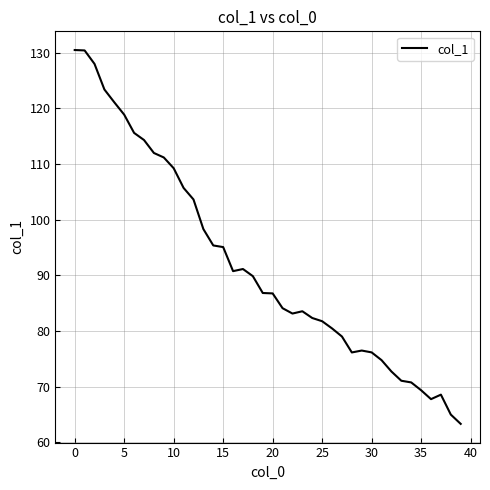

What is the difference between the maximum and minimum values?

67.2